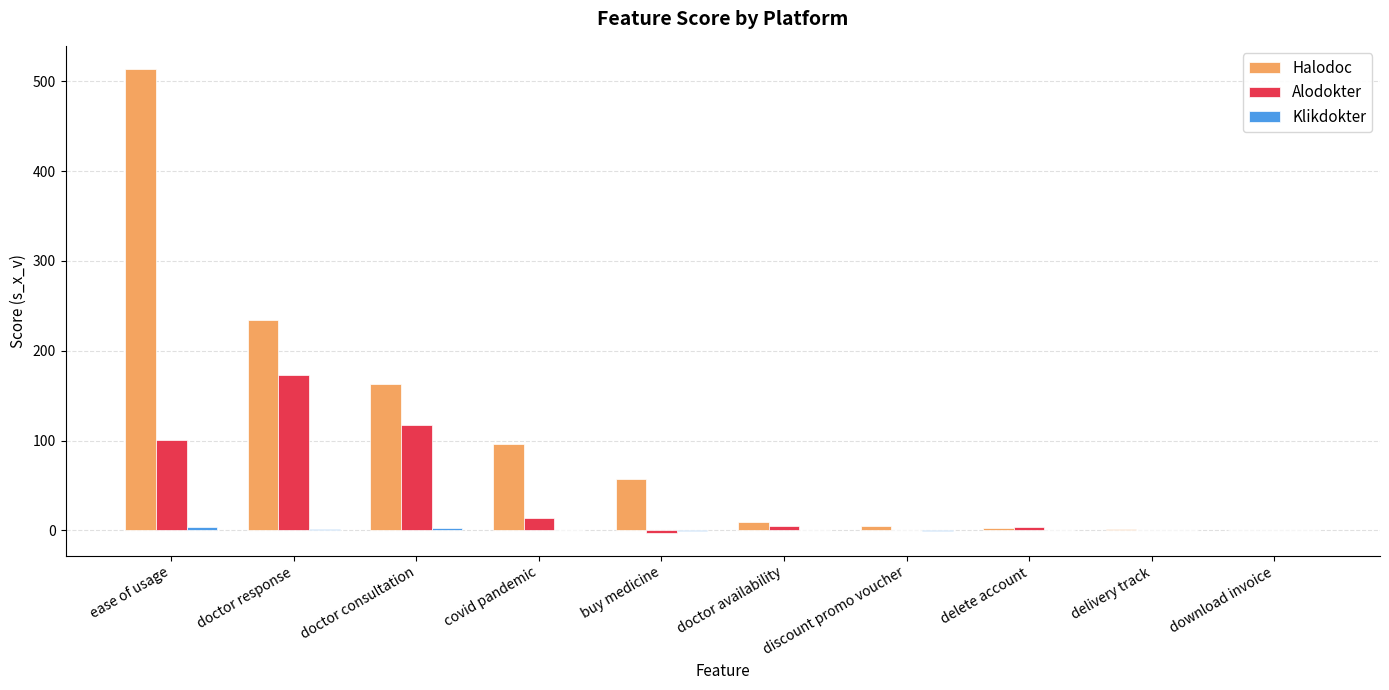

At which label is Halodoc closest to 257?

doctor response